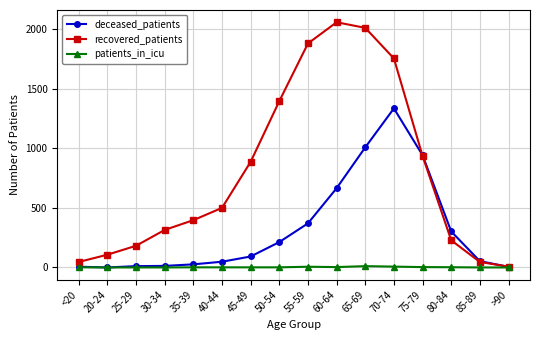

Which series has the widest spread of values?

recovered_patients